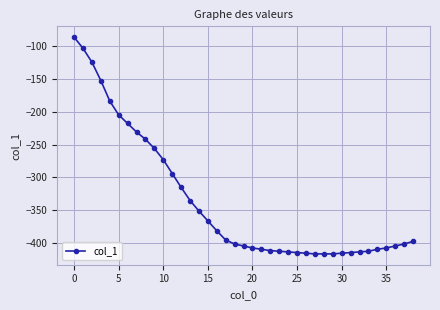

What is the smallest value displayed?

-416